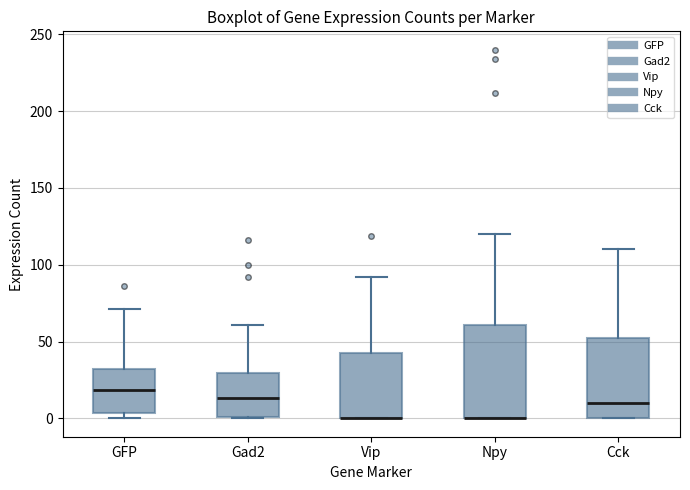

Reading left to right, transcribe this box plot: for each box, give where its median line is, the range the box spans, and where its two whiskers end, as read against the y-axis. The values are not printed on the chart, so give them approximately, as read against the axis.

GFP: median 20, box 5 to 30, whiskers 0 to 70
Gad2: median 15, box 0 to 30, whiskers 0 to 60
Vip: median 0 (drawn on the box's lower edge), box 0 to 45, whiskers 0 to 90
Npy: median 0 (drawn on the box's lower edge), box 0 to 60, whiskers 0 to 120
Cck: median 10, box 0 to 50, whiskers 0 to 110